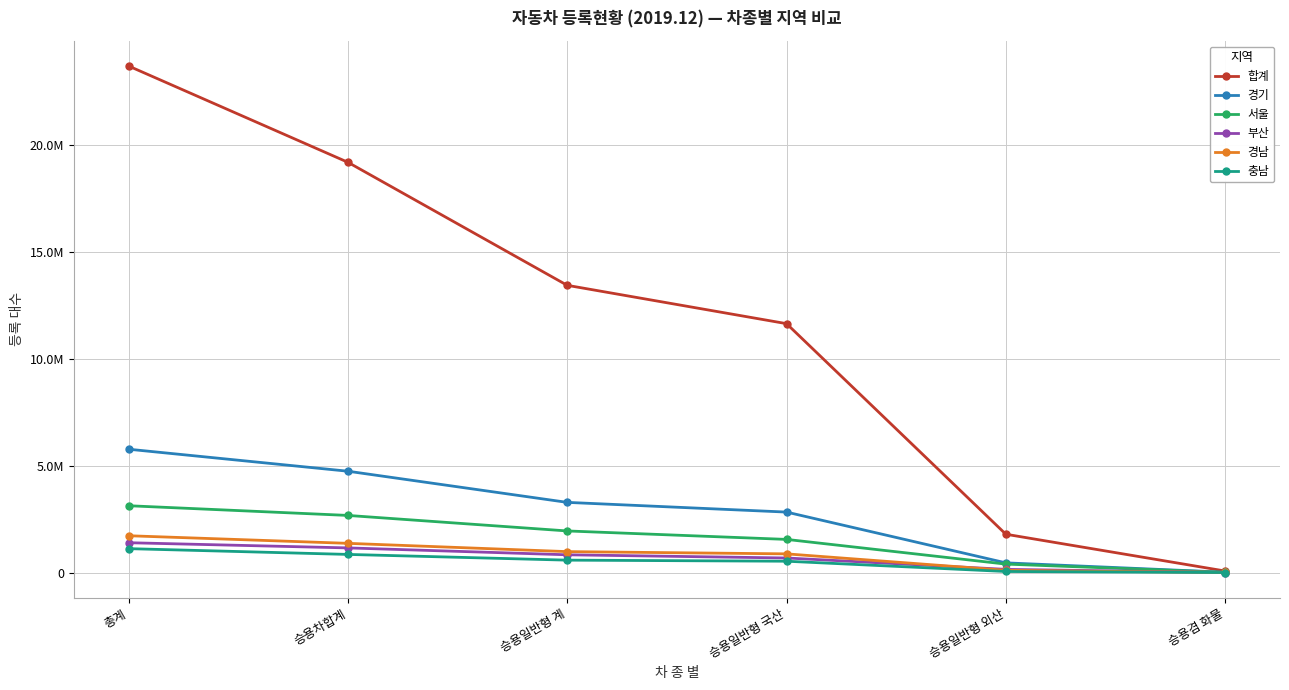

What is the approximate value of 합계 at 승용일반형 국산, to the nearest 10?

11634610